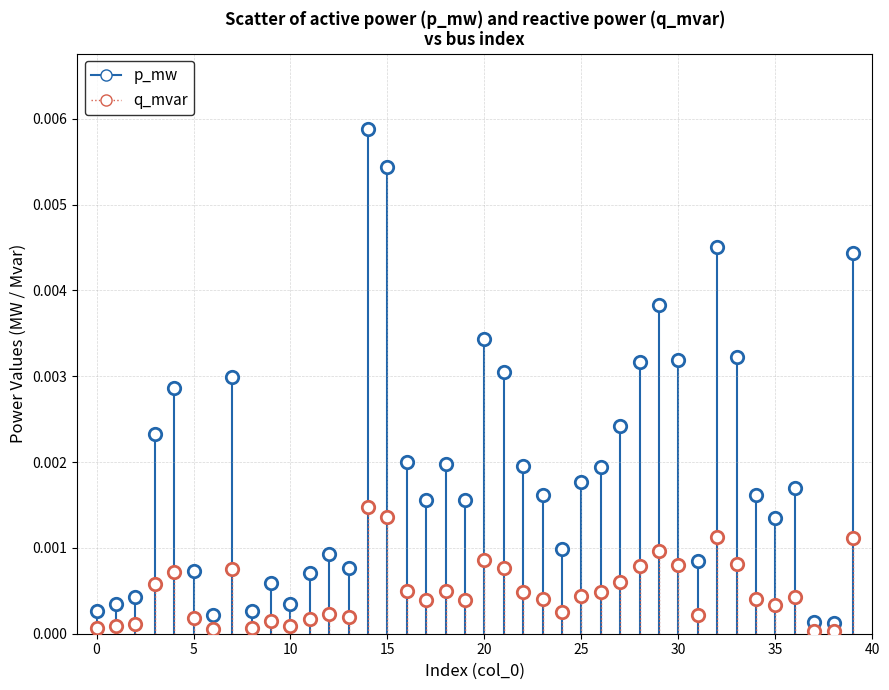

How many data points are displayed?

80